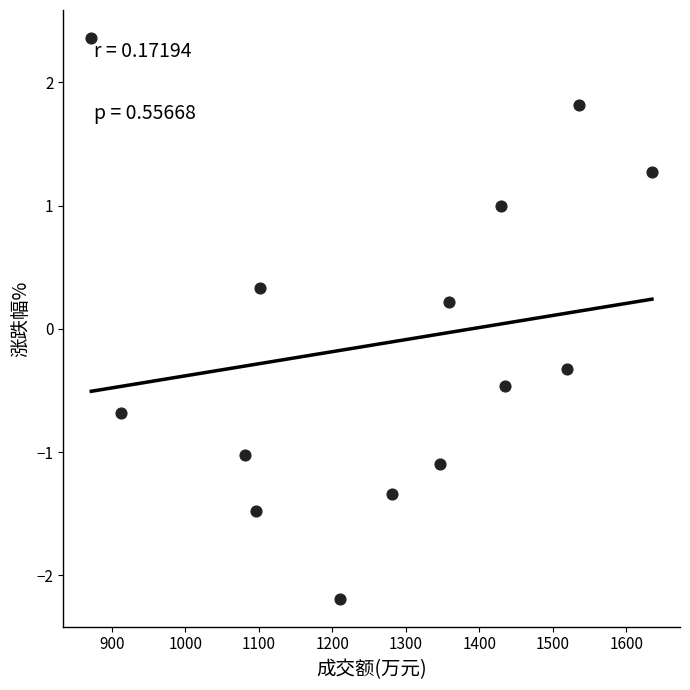

What is the range of X values (max minus min)?

763.0